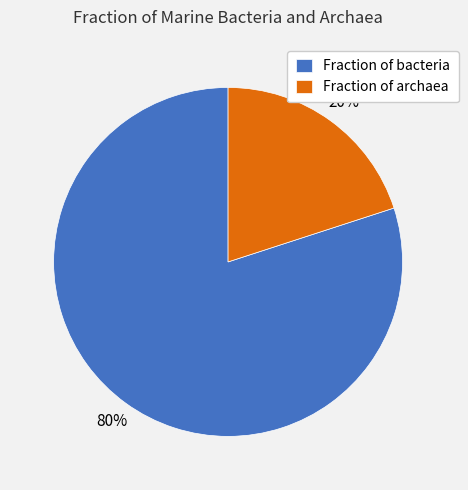

Is there a majority slice in this chart?

Yes